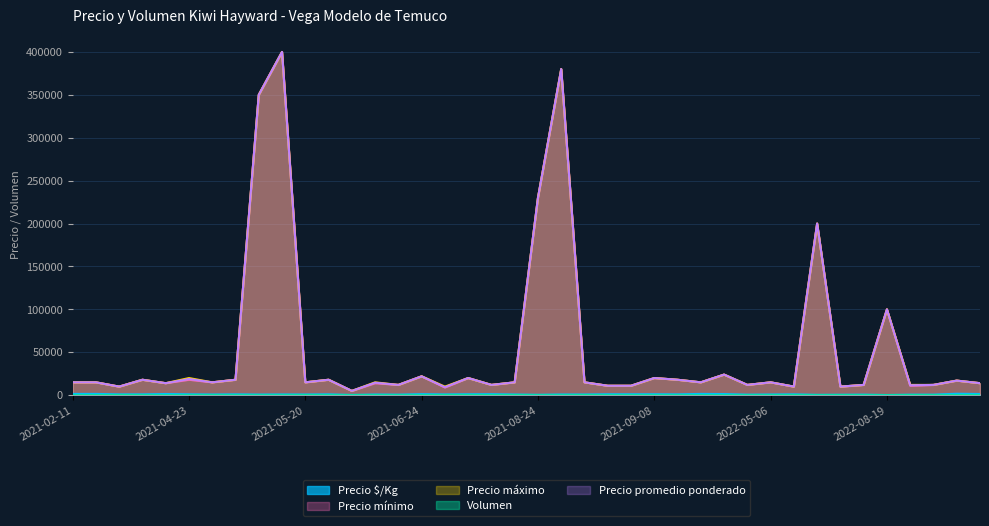

What is the greatest value displayed?

400000